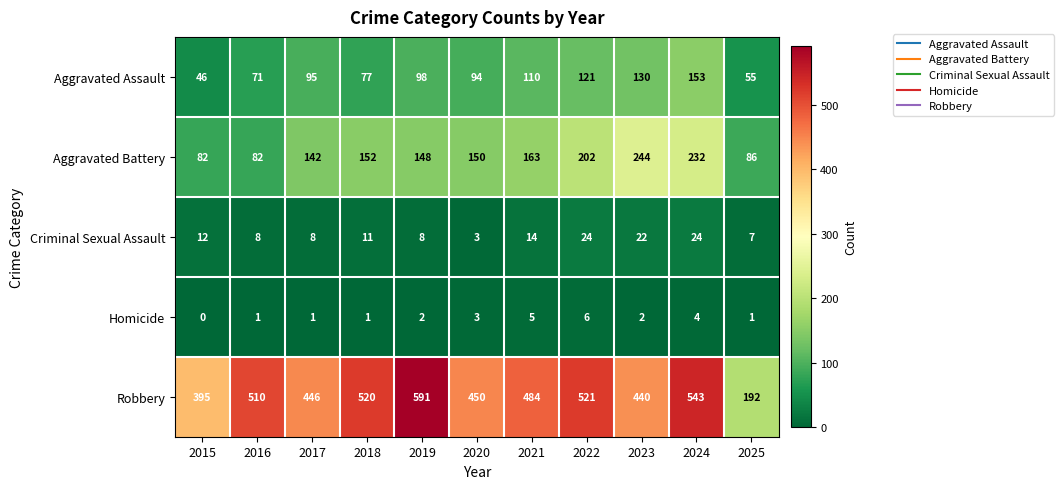

What is the difference between the maximum and second lowest values in the Robbery series?

196